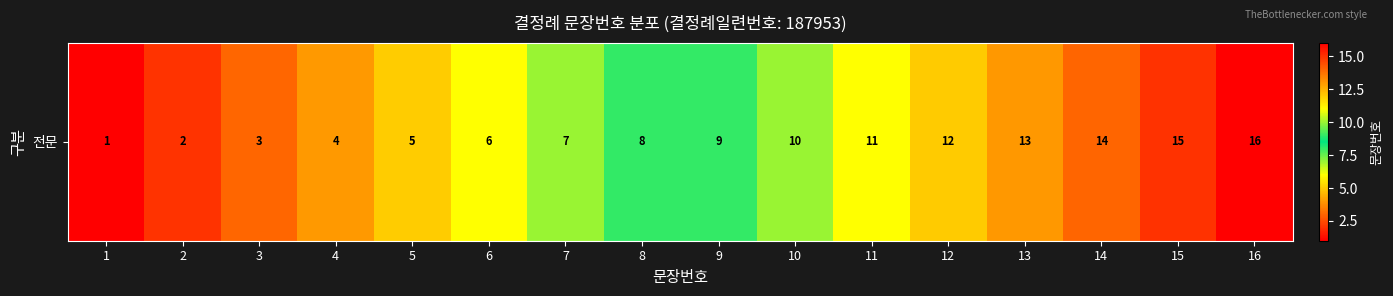

Rank the categories by value from highest to lowest.

16, 15, 14, 13, 12, 11, 10, 9, 8, 7, 6, 5, 4, 3, 2, 1